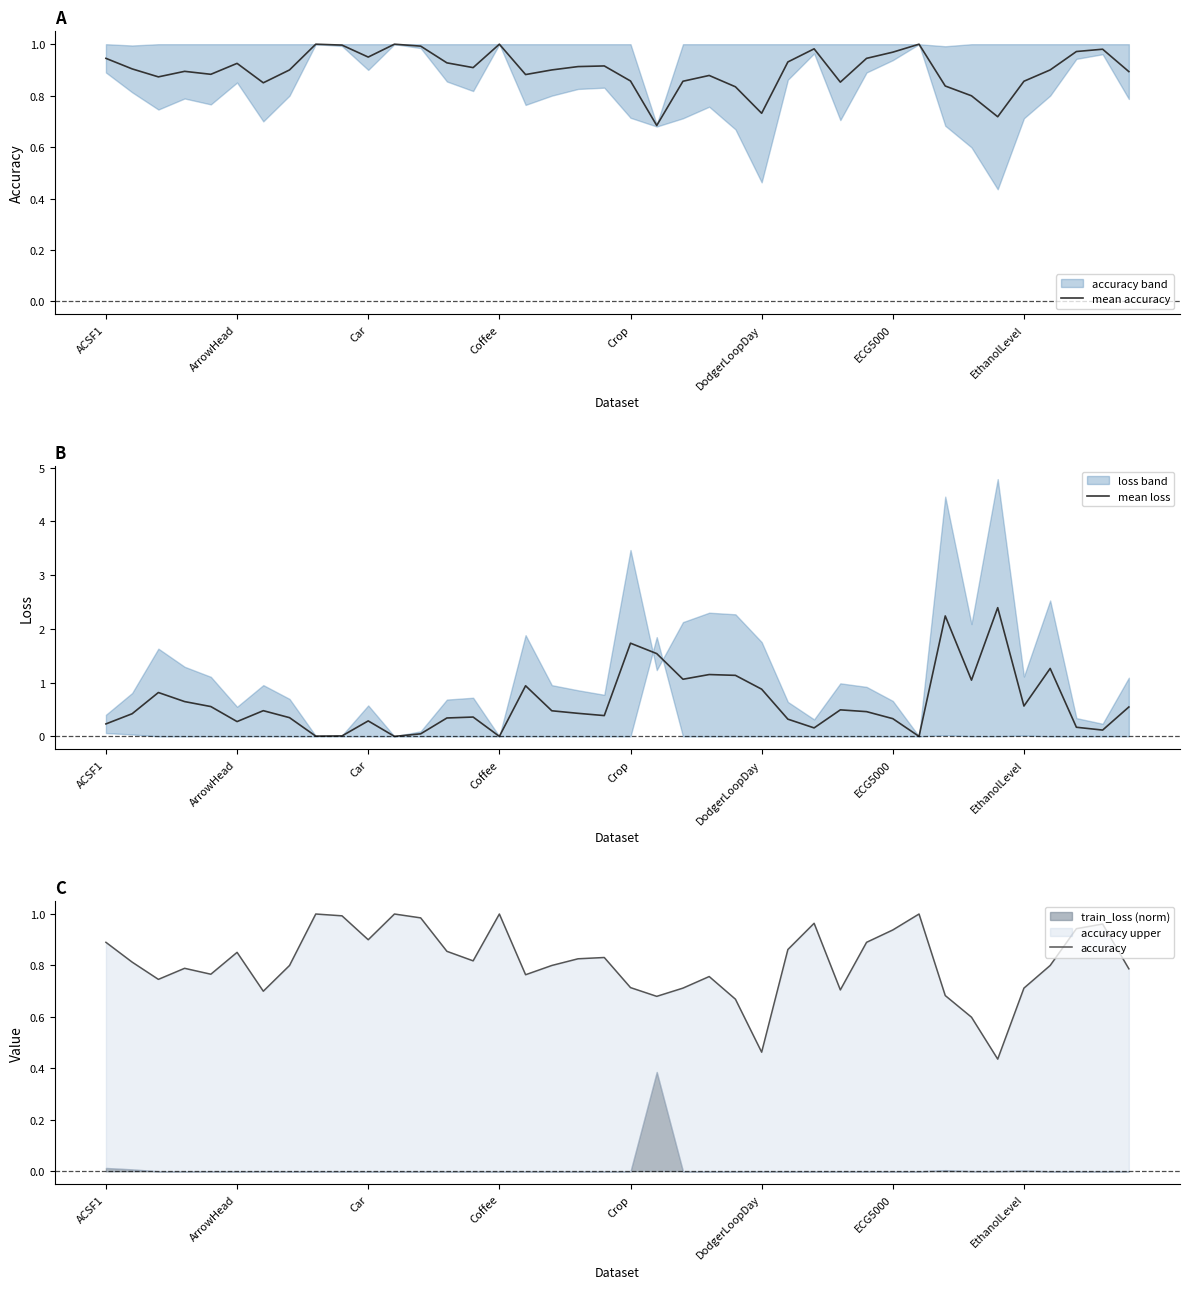

True or false: mean accuracy has a value of 1.0 at 11.

True